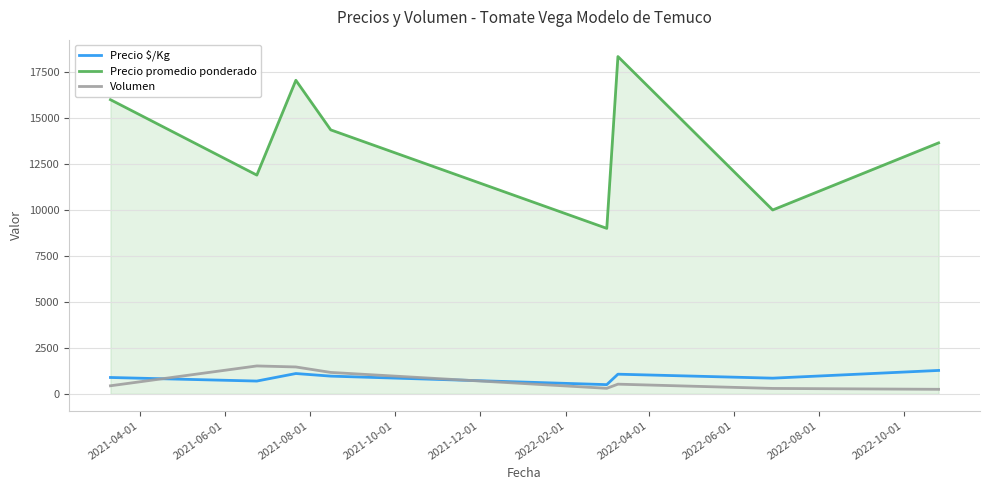

What is the minimum value for Precio $/Kg?

500.0